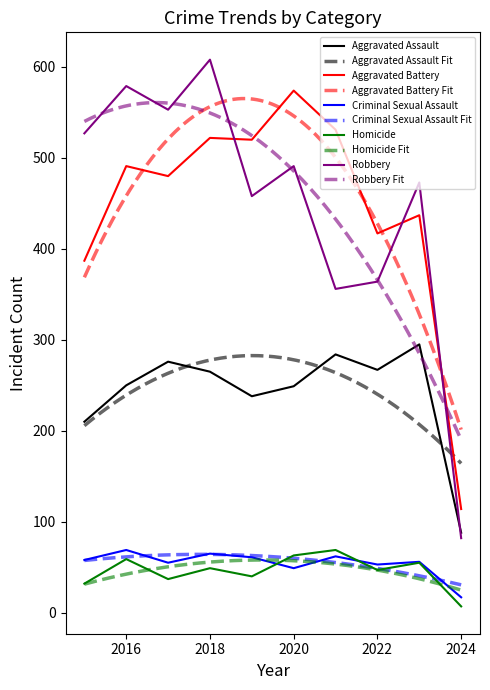

Is this an area chart (filled region under the line)?

No